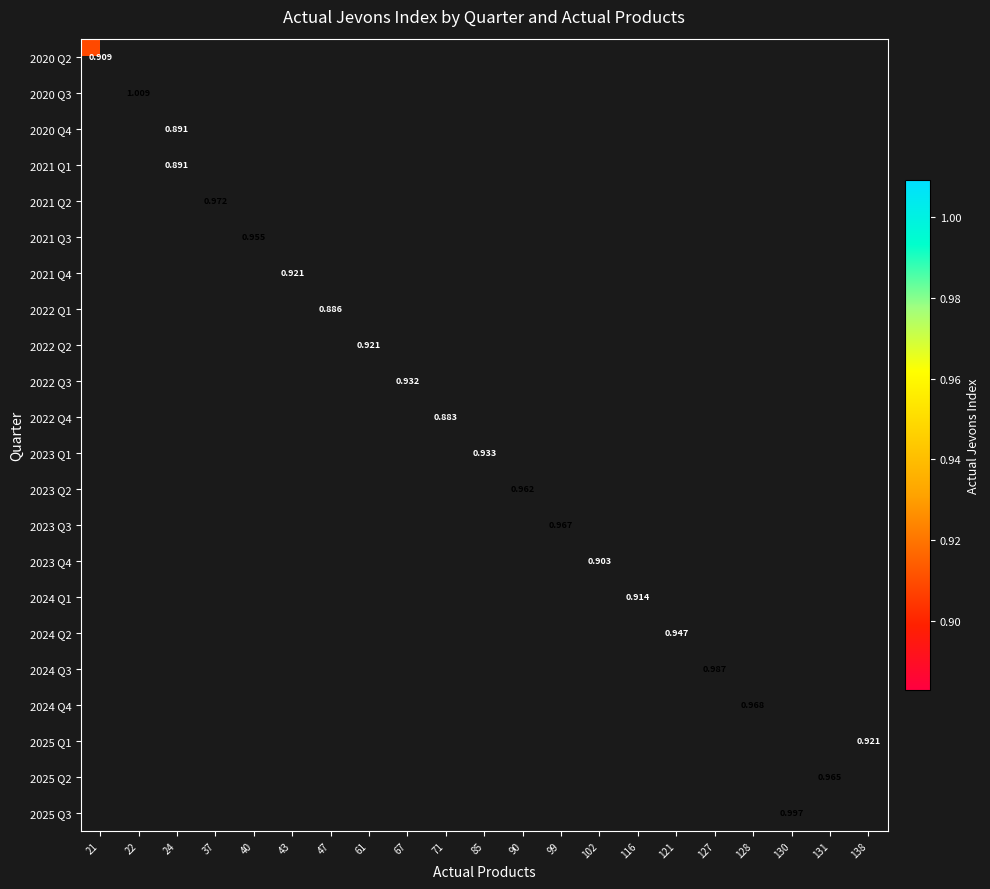

Which category has the highest value across all series?

22